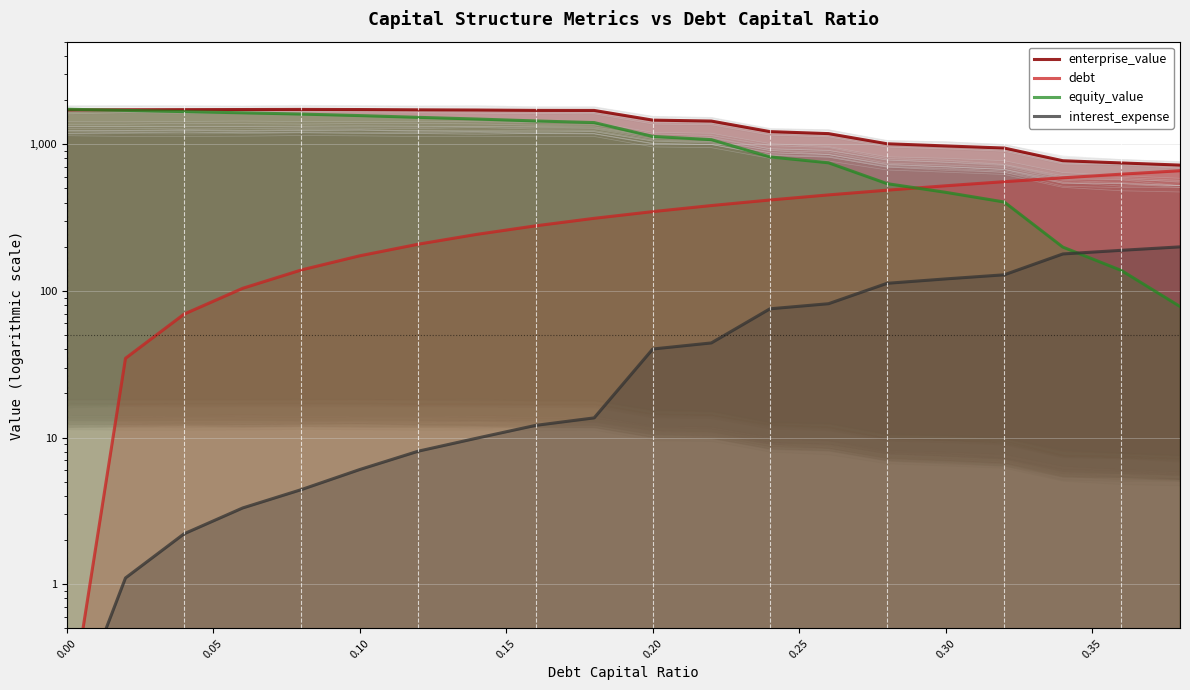

True or false: debt and interest_expense intersect in this chart.

False